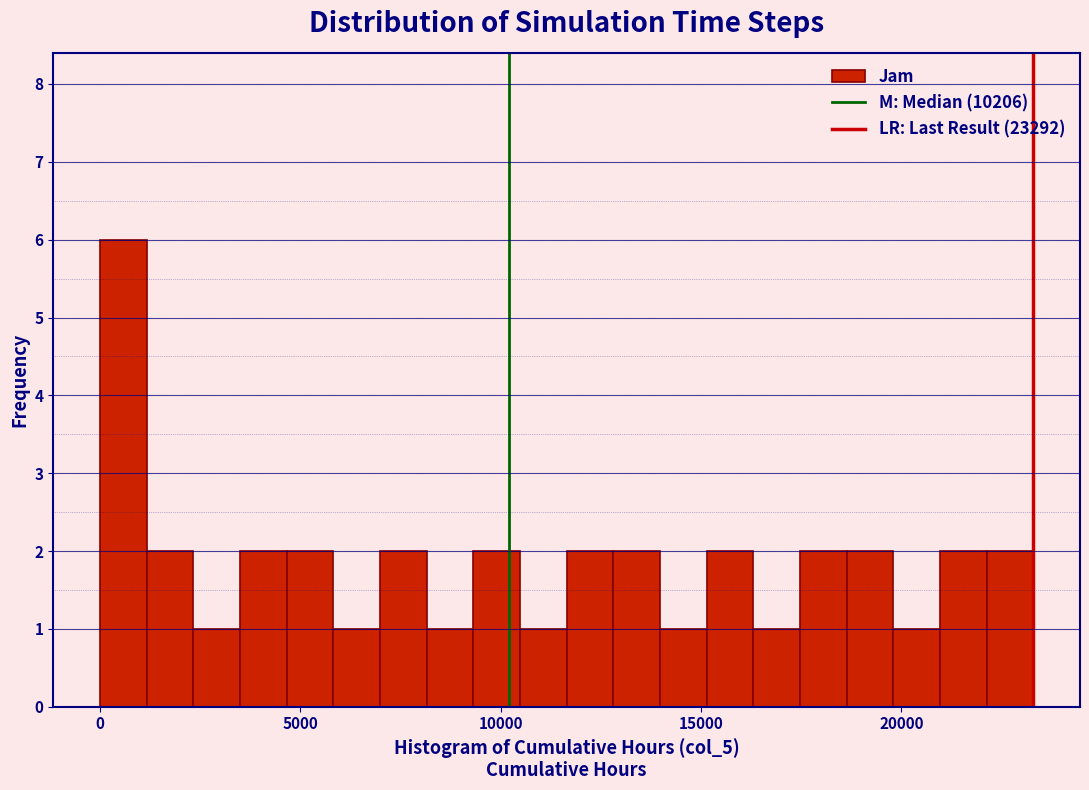

Read against the x-axis, roughly where is the centre of the tallest bar?

500